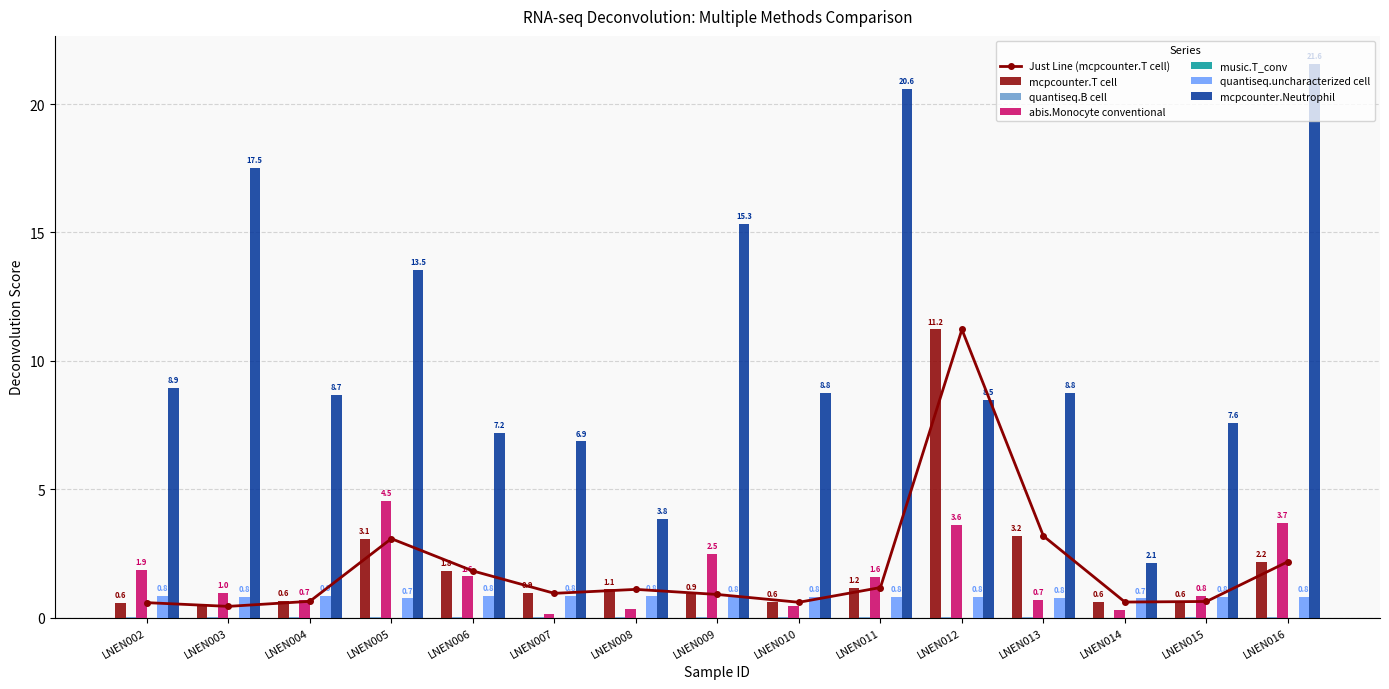

What is the sum of all quantiseq.uncharacterized cell values?

12.1